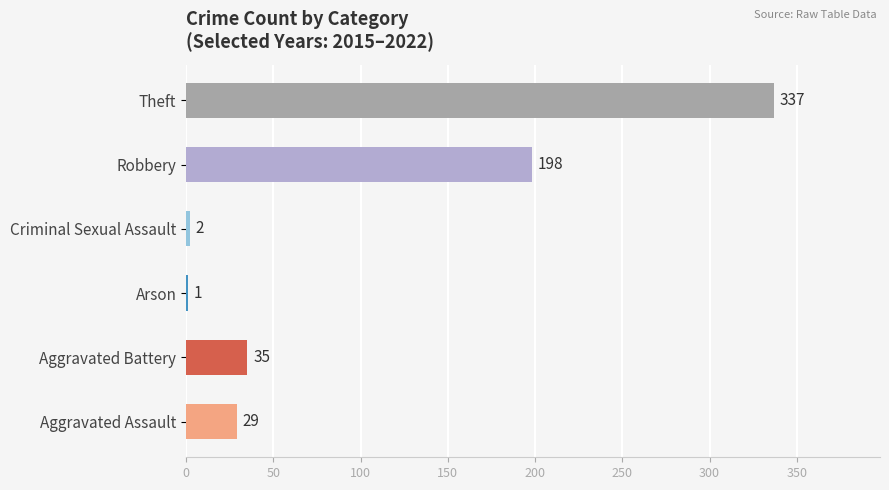

The value at Aggravated Assault is 16. True or false?

False